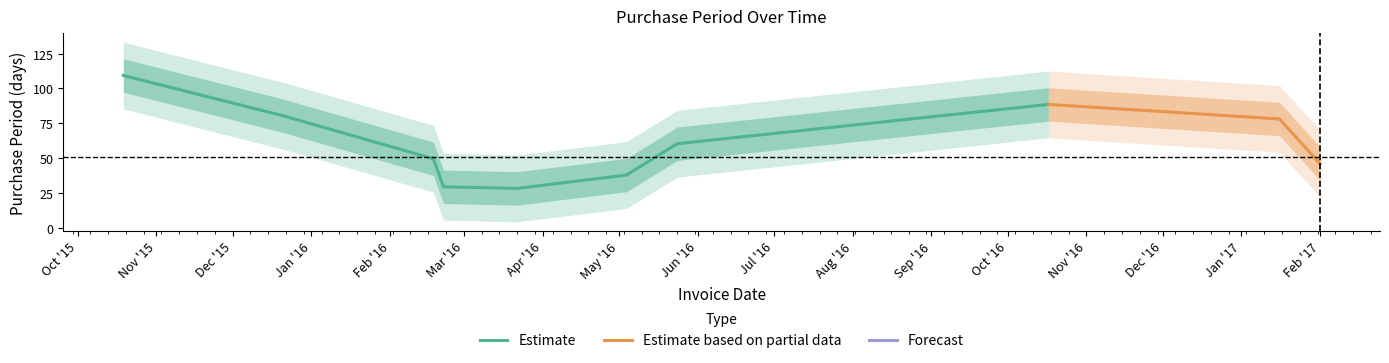

What is the lowest value of the Estimate series?

28.2